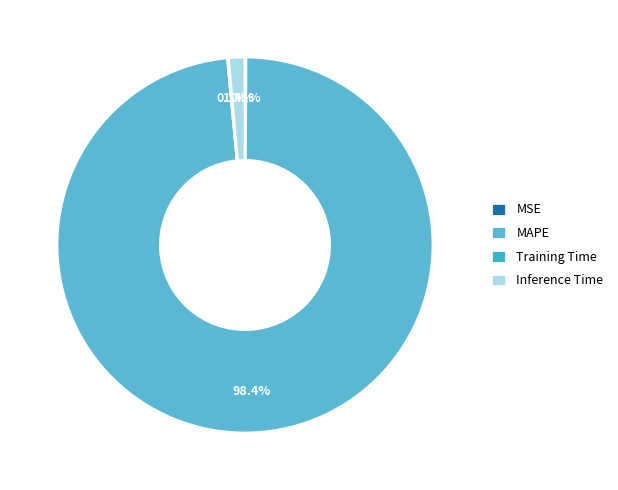

Rank the categories by value from highest to lowest.

MAPE, Inference Time, Training Time, MSE